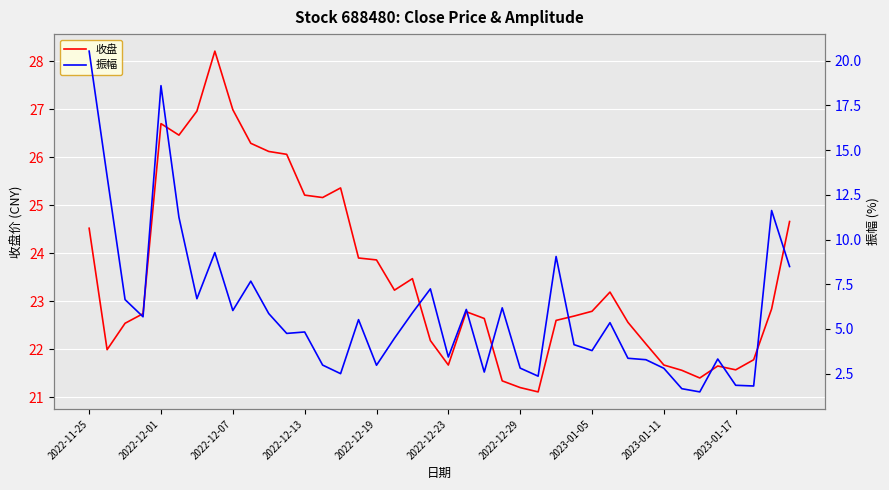

What is the highest value of the 收盘 series?

28.2